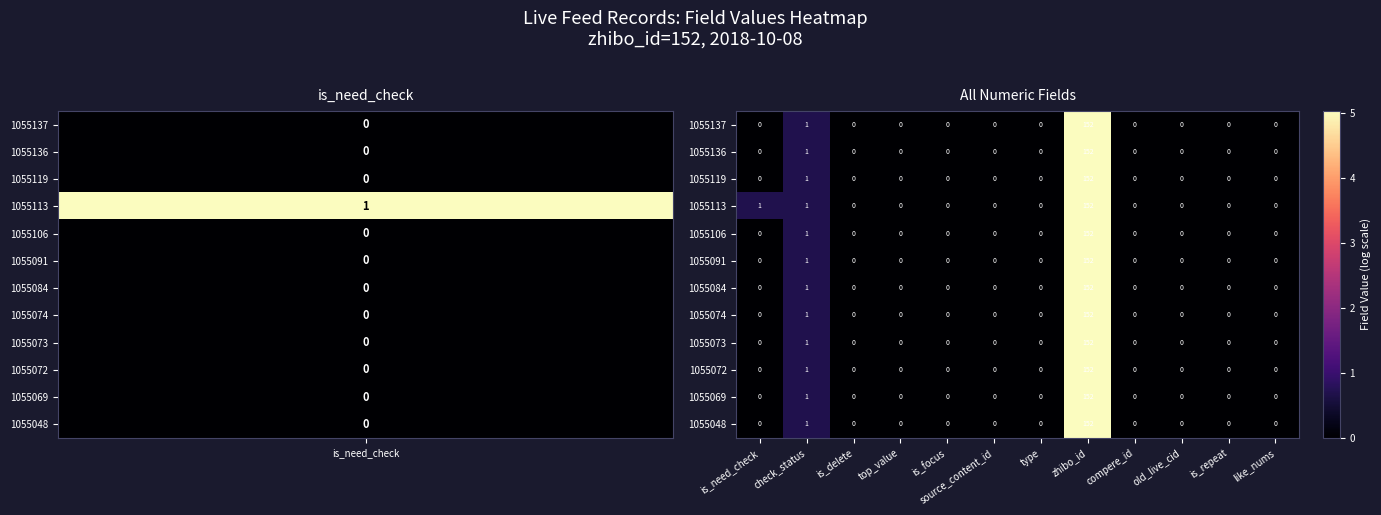

What is the difference between the maximum and minimum values in the 1055091 series?

152